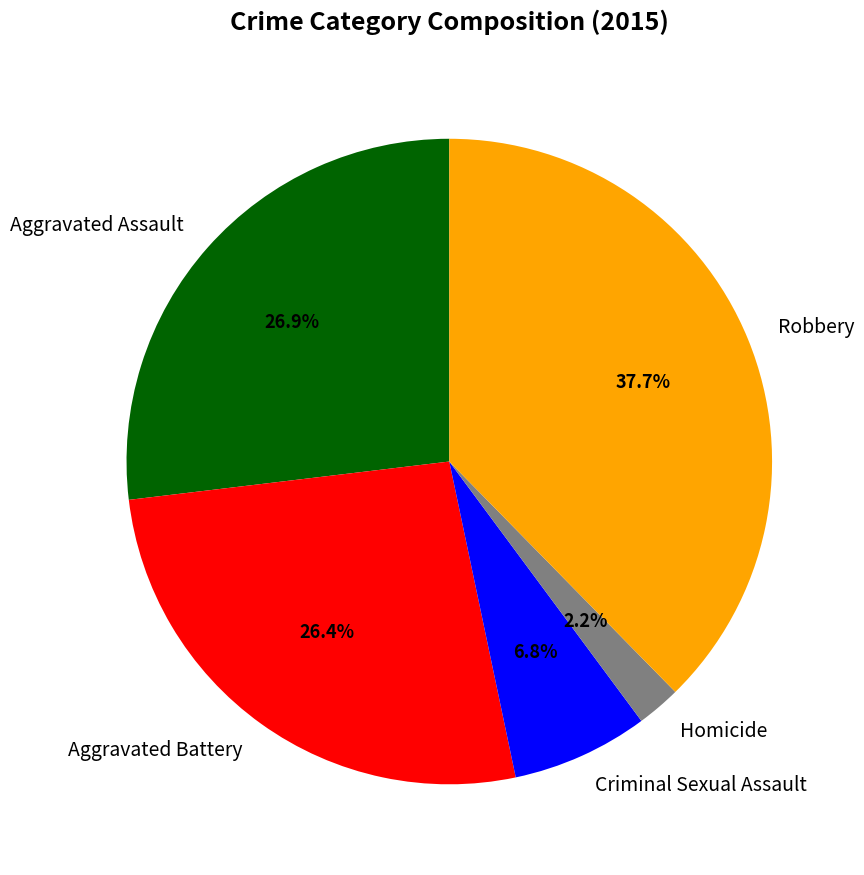

To the nearest percent, what percentage of the pie is Homicide?

2%